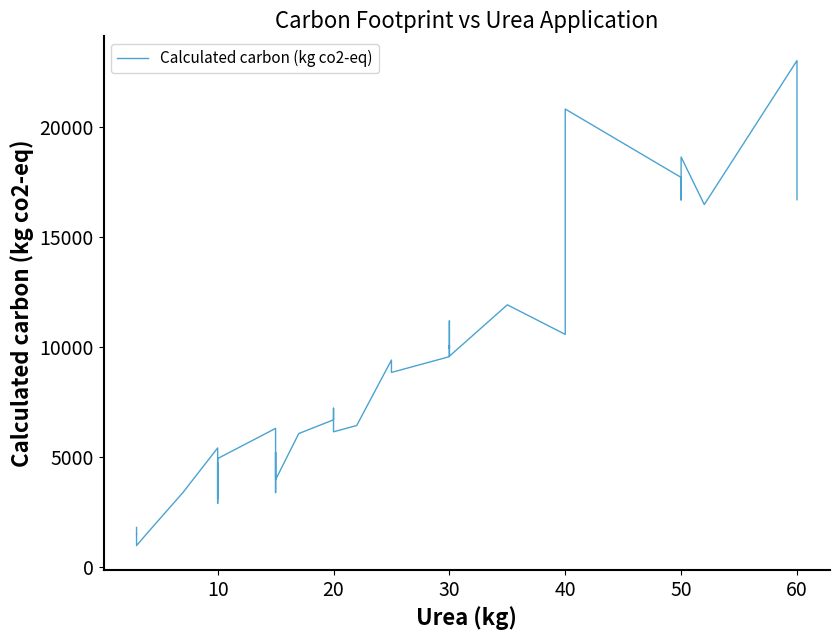

Does the chart have visible grid lines?

No